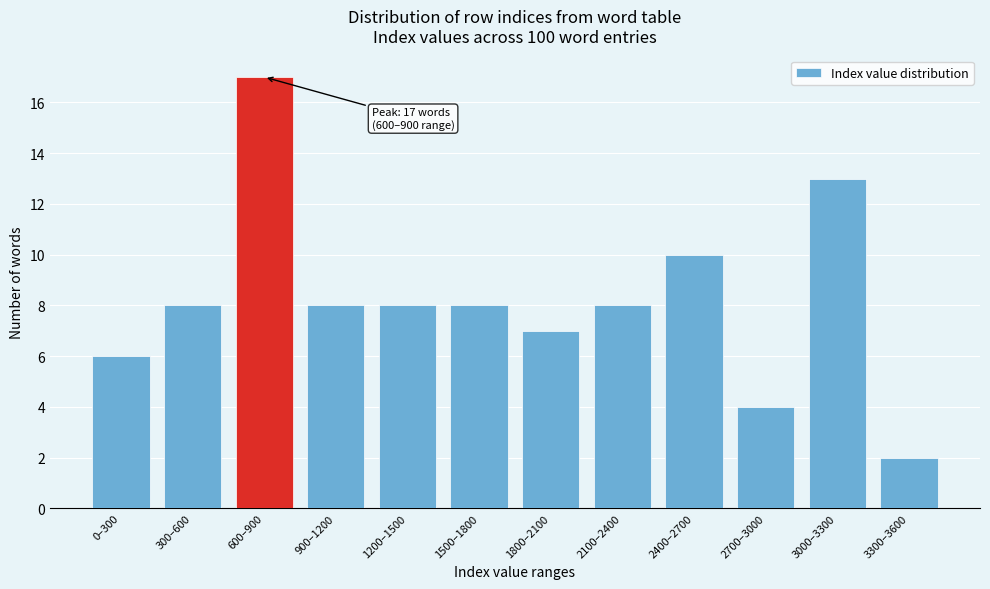

Reading right to left, extract all data points from this chart.

3300–3600=2	3000–3300=13	2700–3000=4	2400–2700=10	2100–2400=8	1800–2100=7	1500–1800=8	1200–1500=8	900–1200=8	600–900=17	300–600=8	0–300=6